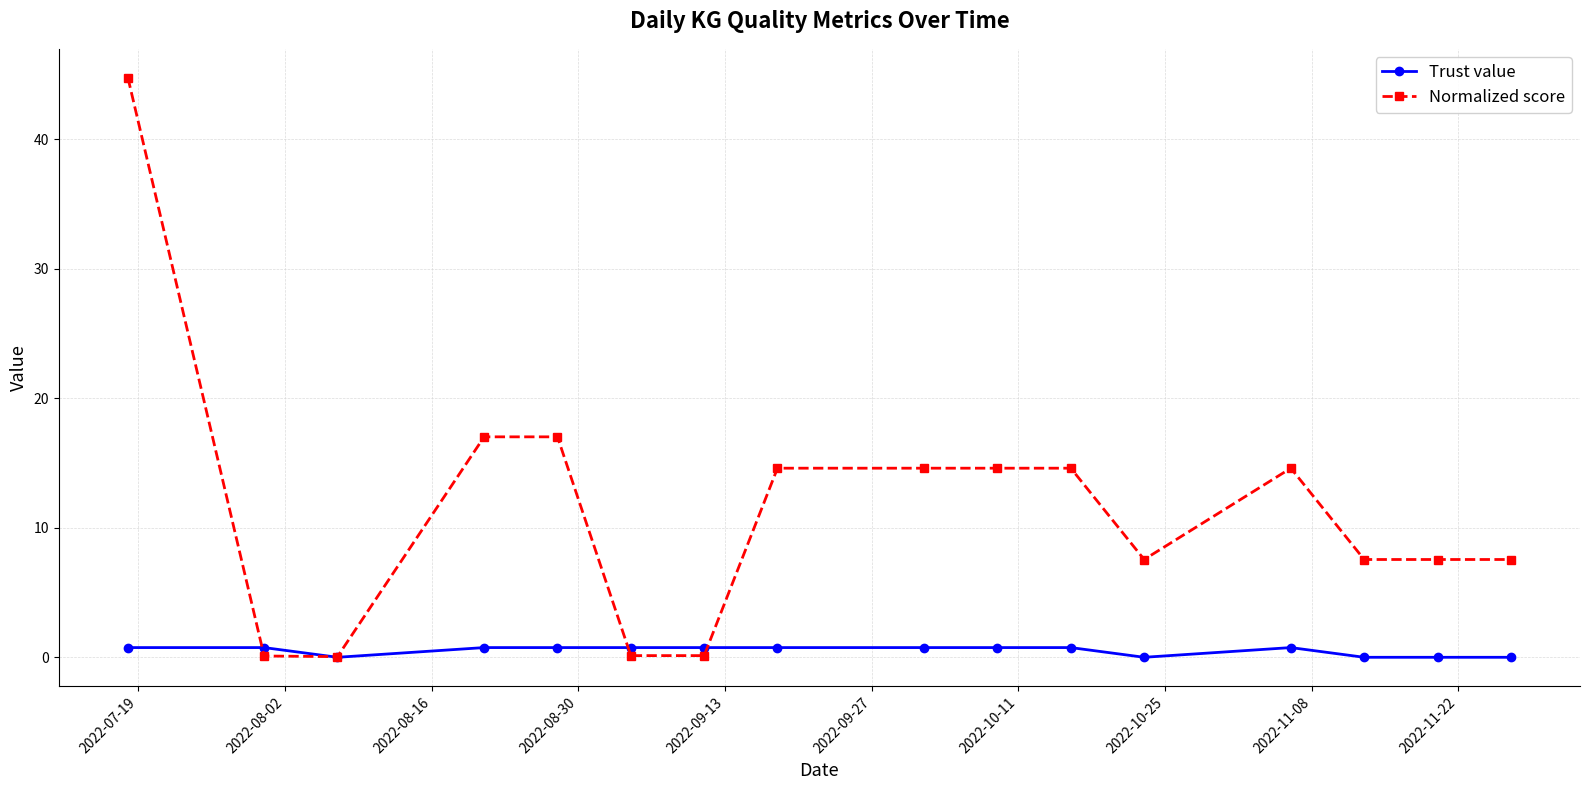

Which series has the largest total across all categories?

Normalized score